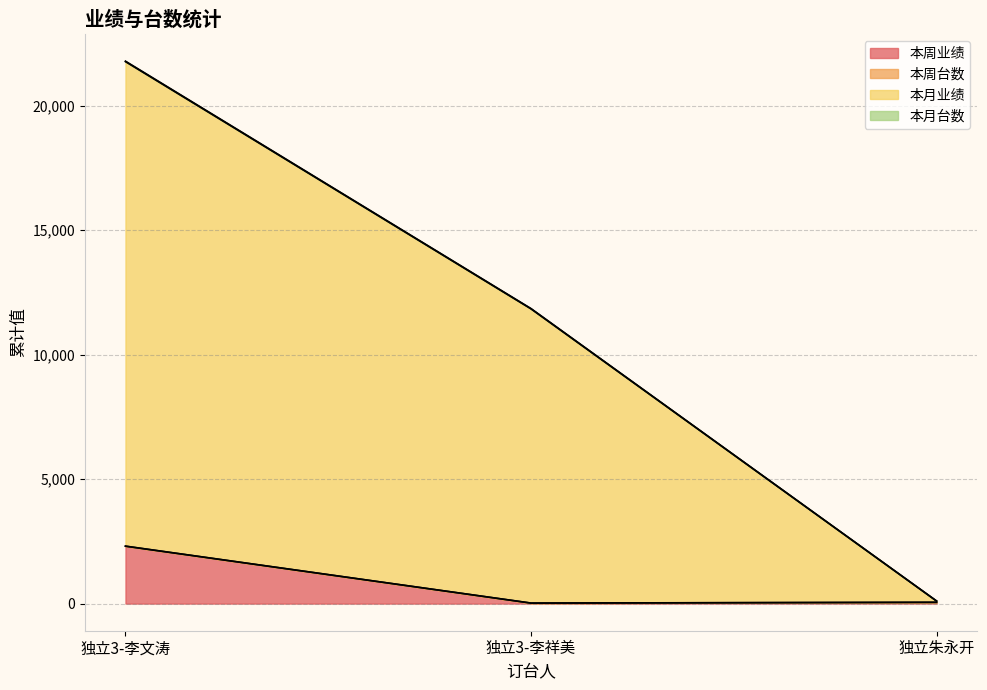

Between 独立3-李祥美 and 独立朱永开, which is larger?

独立朱永开